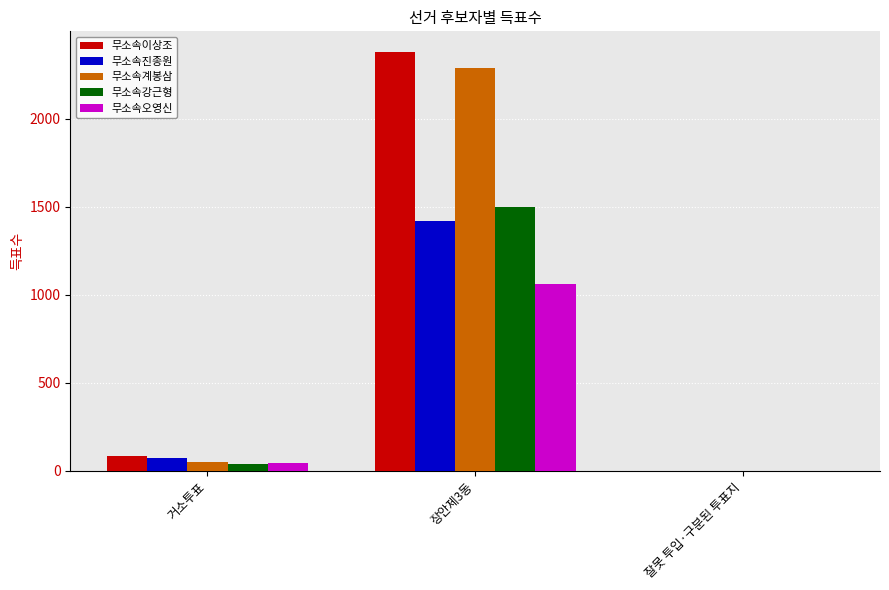

What is the maximum value for 무소속진종원?

1418